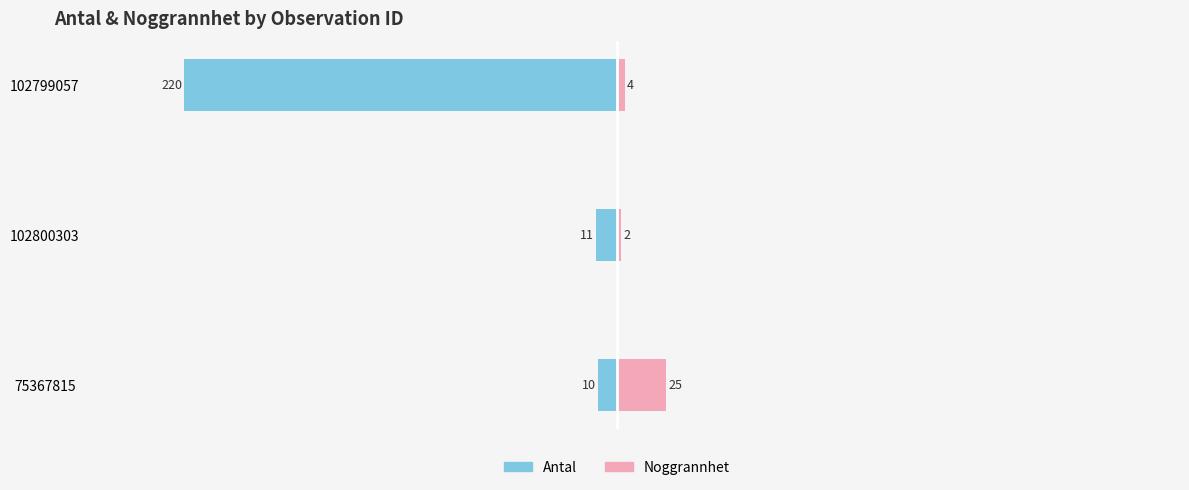

Is it true that Antal equals -13 at 75367815?

False